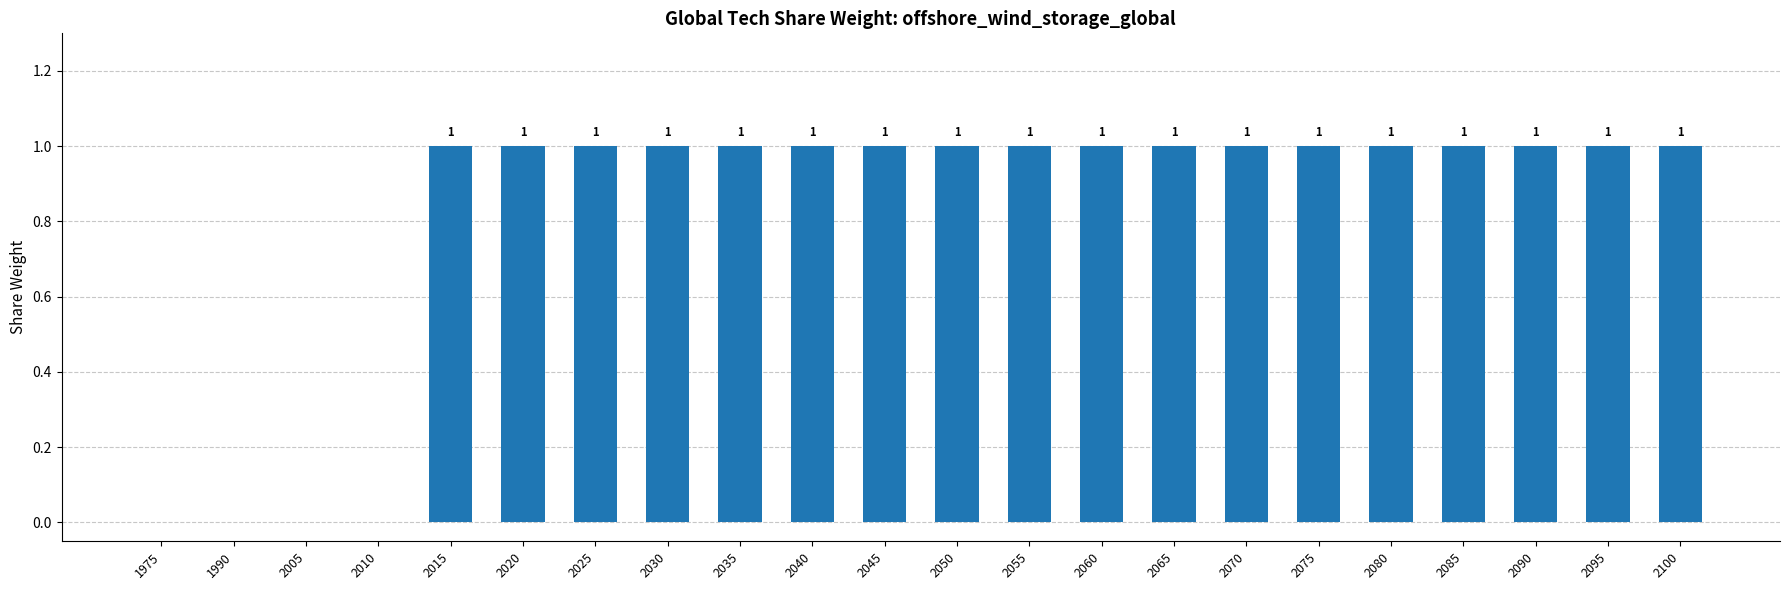

Read the value at 2030.

1